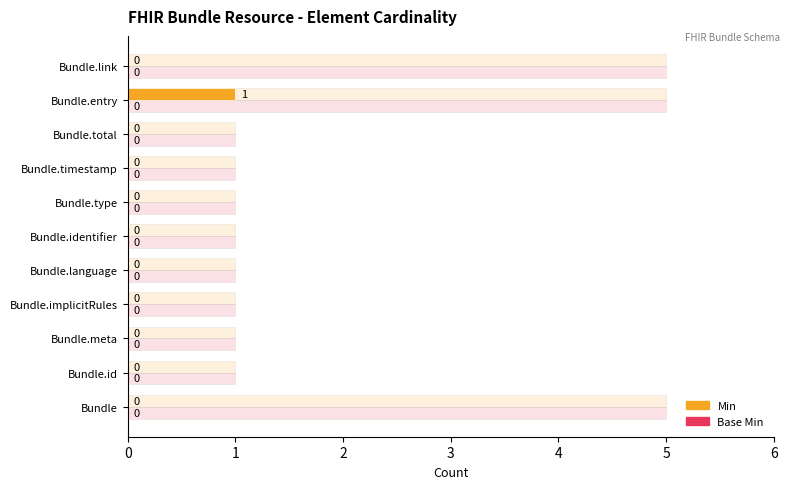

How many bars are there in each group?

2